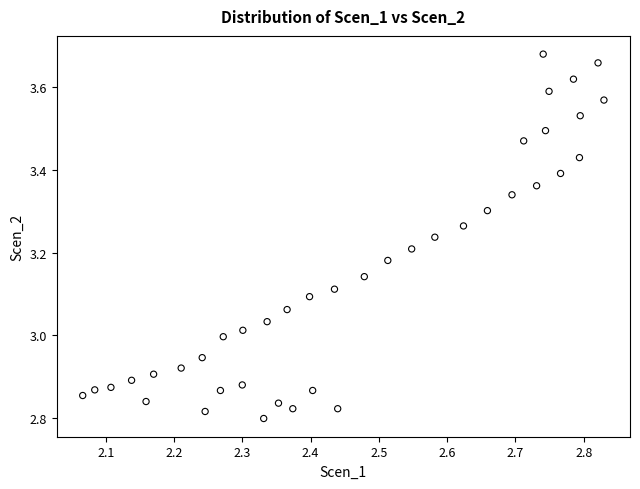

What is the range of X values (max minus min)?

0.8